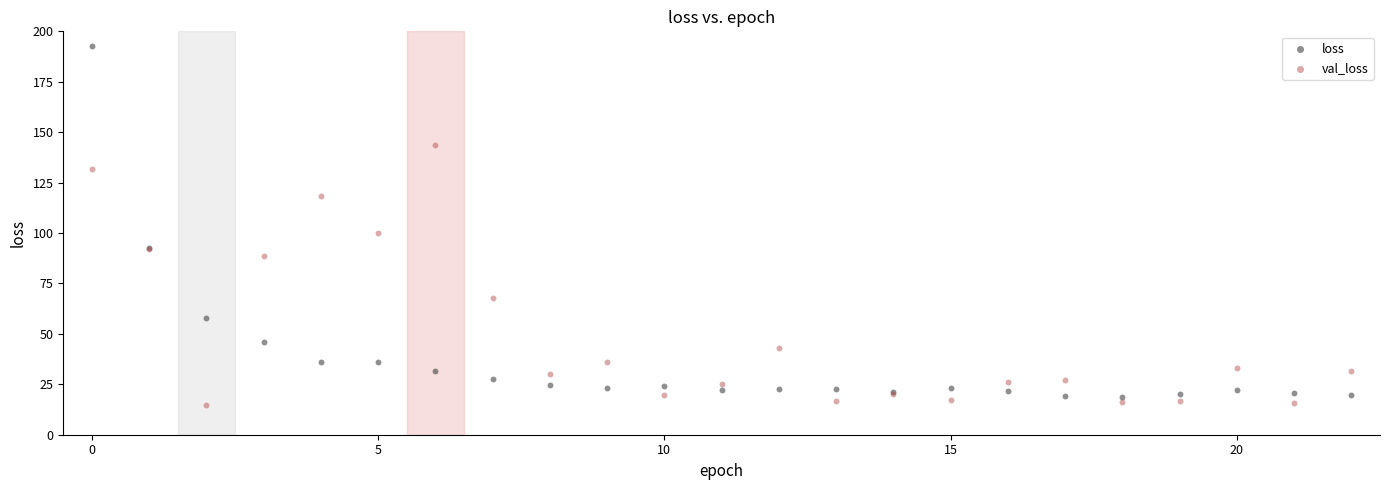

Across all series, what Y value is closest to 103?

100.0